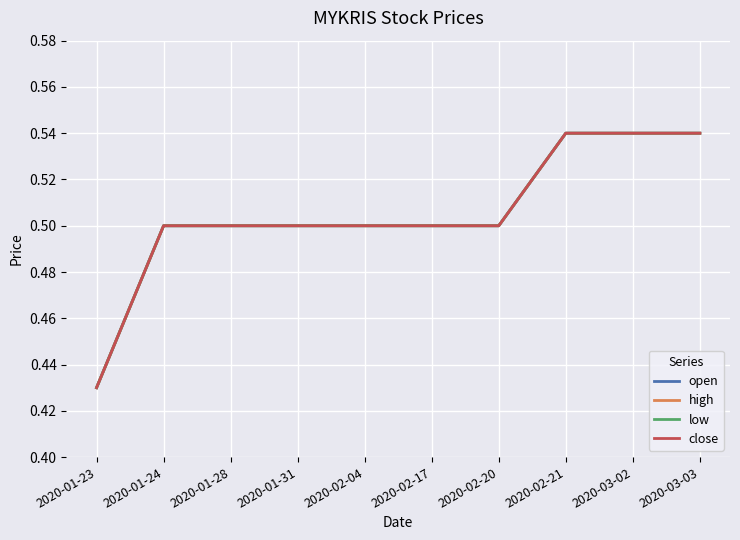

Between 2020-01-24 and 2020-03-02, which series saw the biggest shift?

open